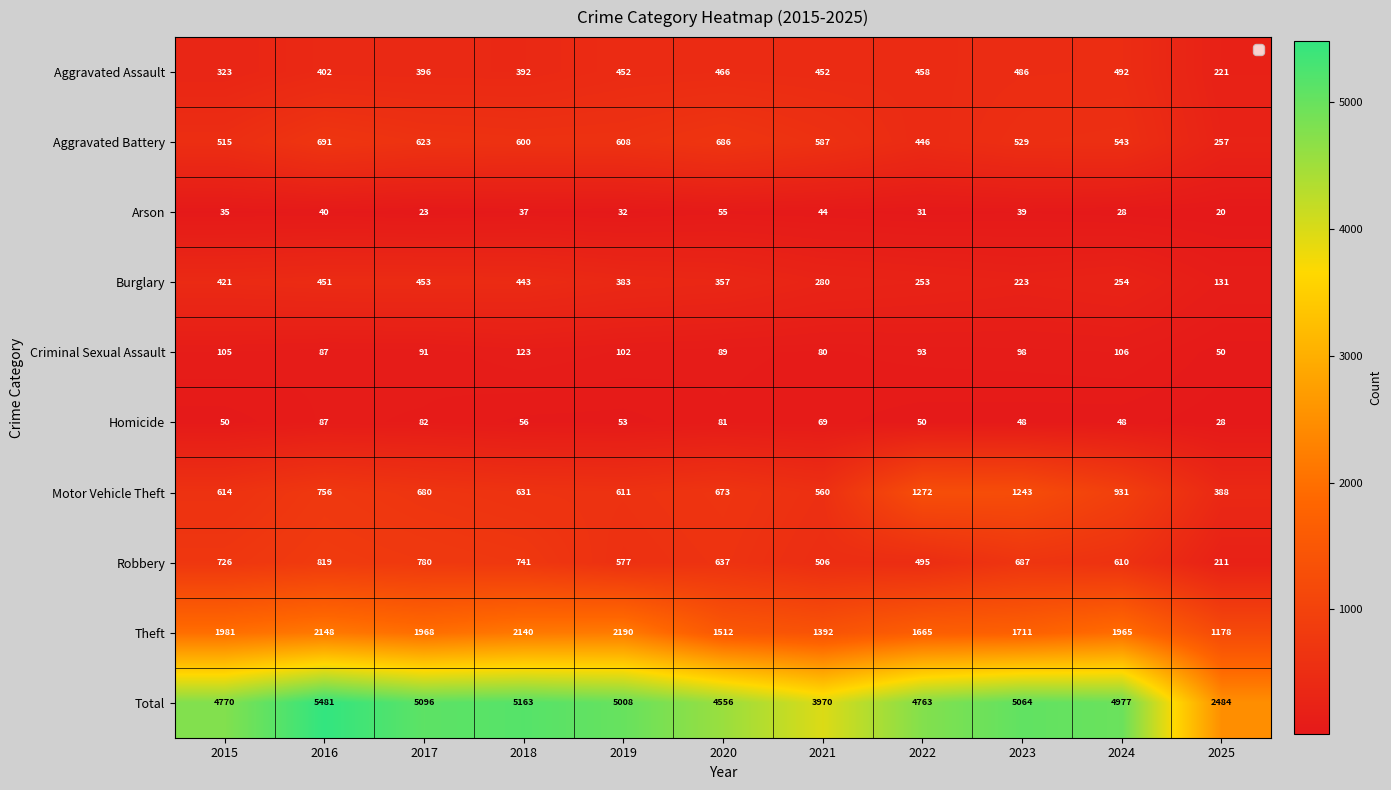

What is the greatest value displayed?

5481